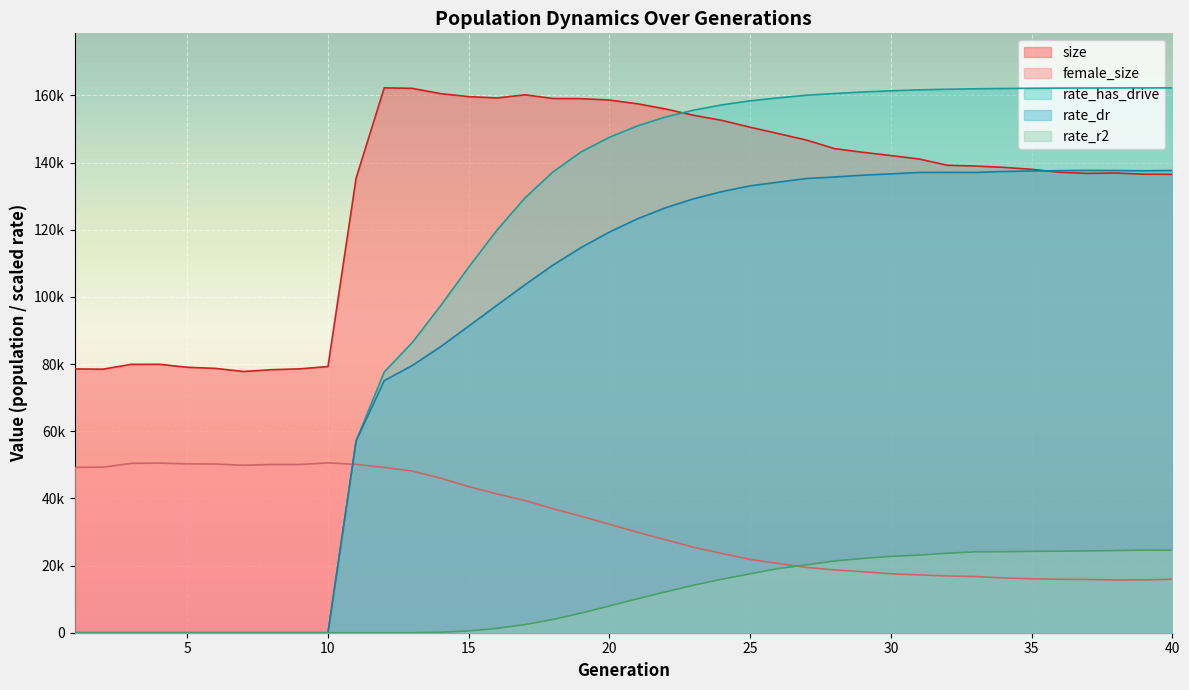

How many data points in rate_dr are above 123283?

20